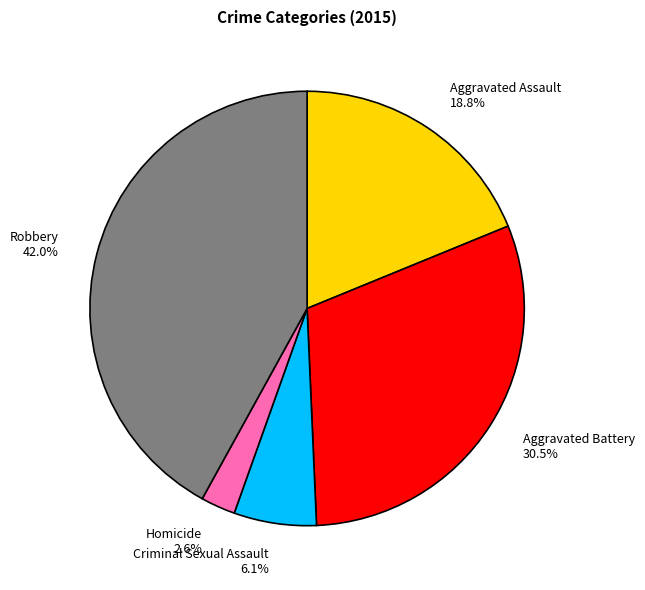

What is the smallest slice in the pie chart?

Homicide